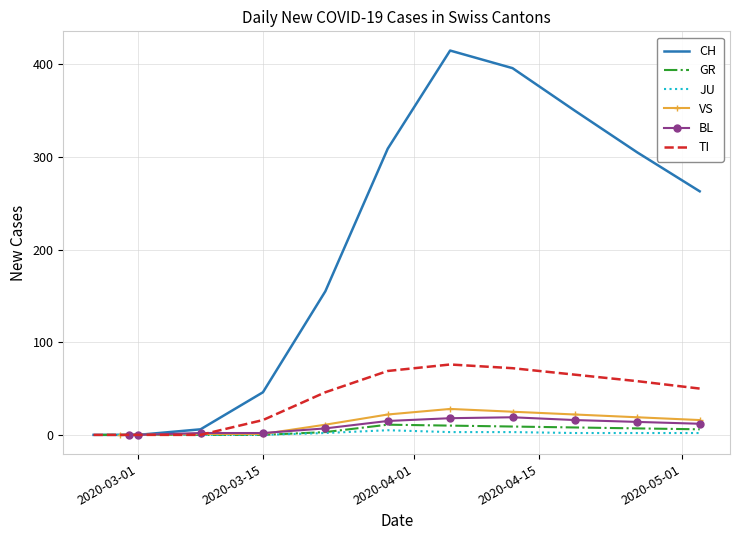

What is the maximum value for TI?

76